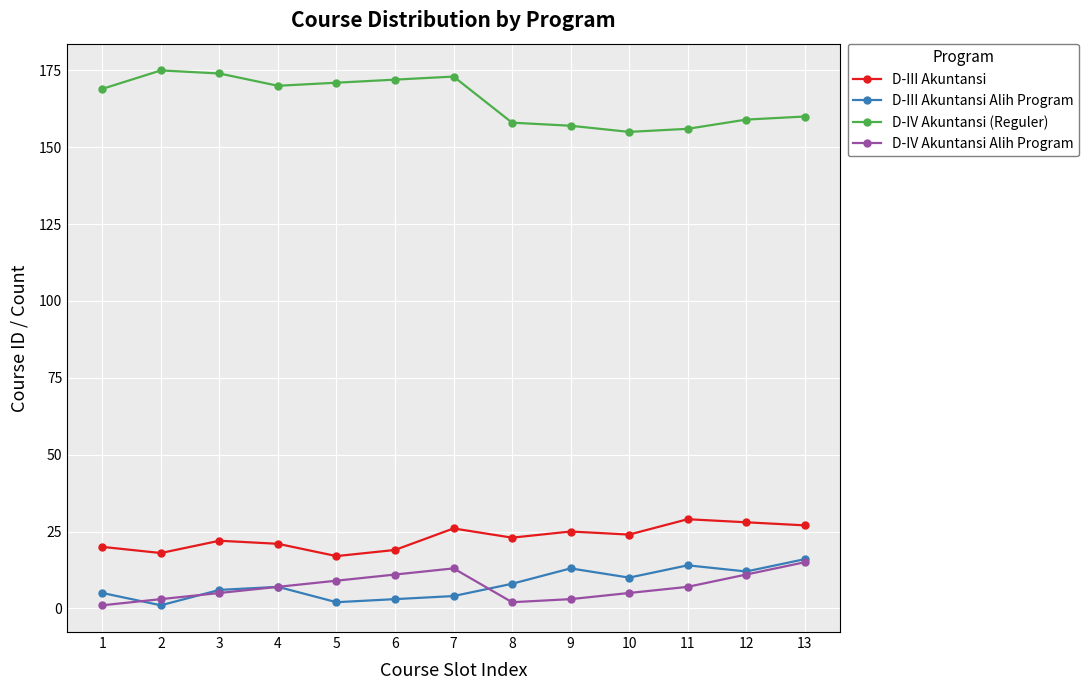

How many data points in D-III Akuntansi are less than 23?

6